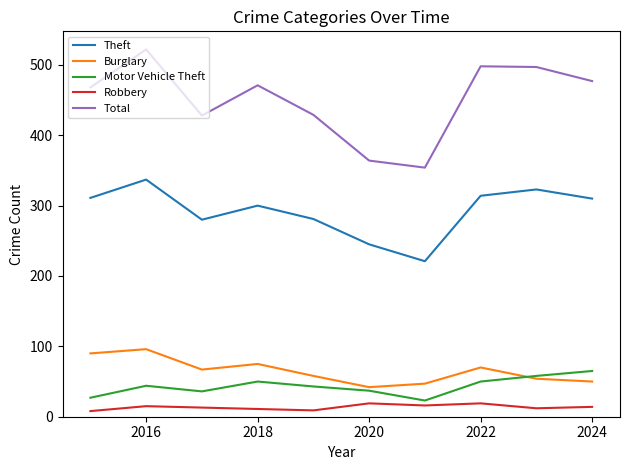

What is the smallest value displayed?

8